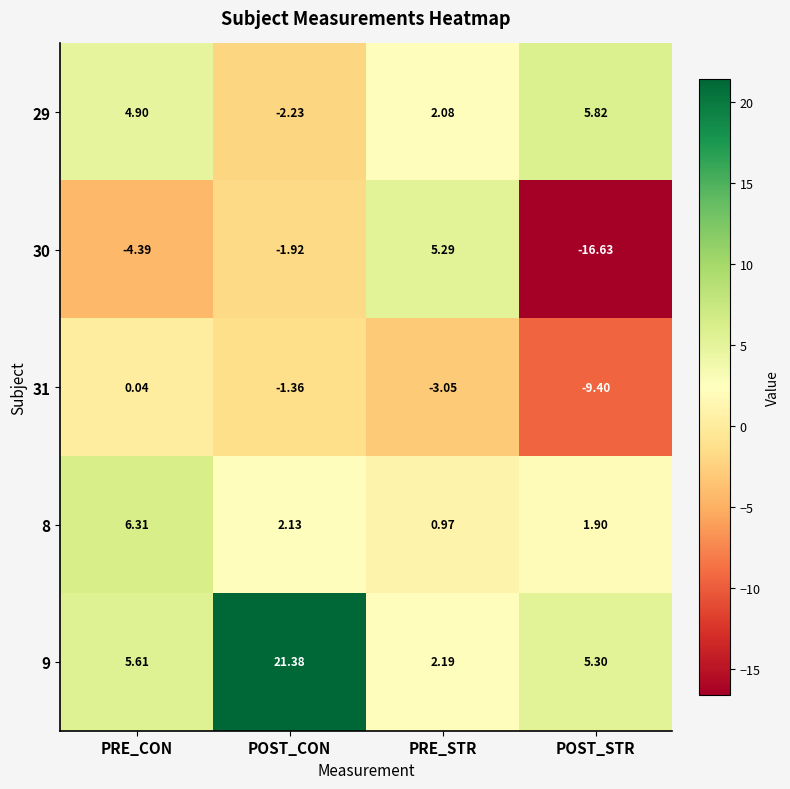

At PRE_STR, list the series in order from smallest to largest.

31, 8, 29, 9, 30